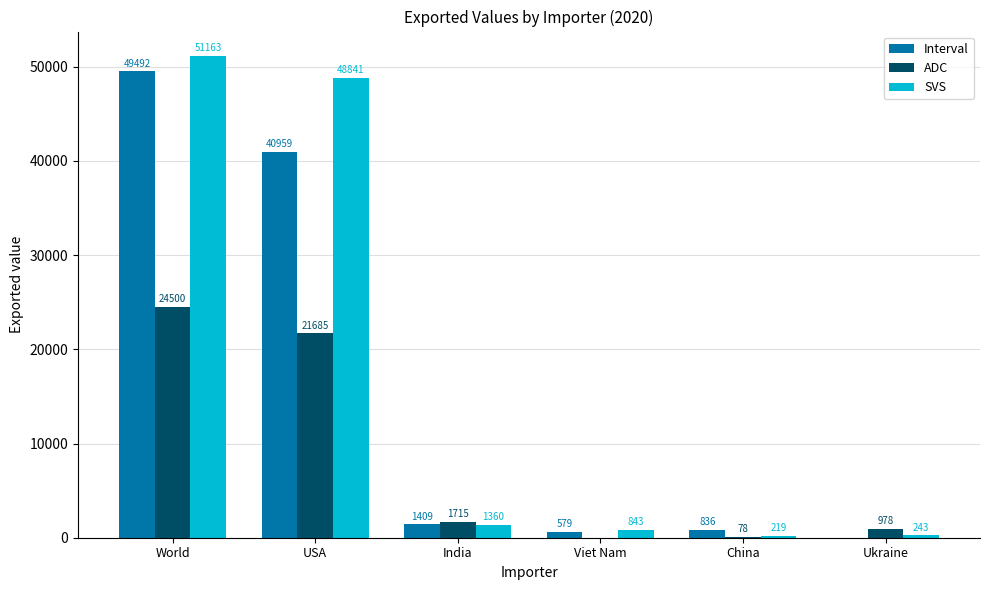

What is the sum of the ADC values at China and USA?

21763